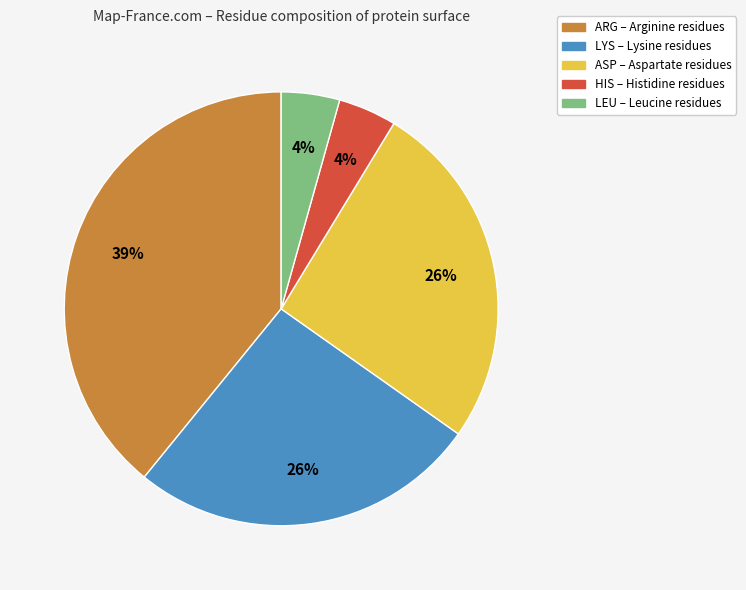

To the nearest percent, what is the difference between the largest and smallest slice percentages?

35%